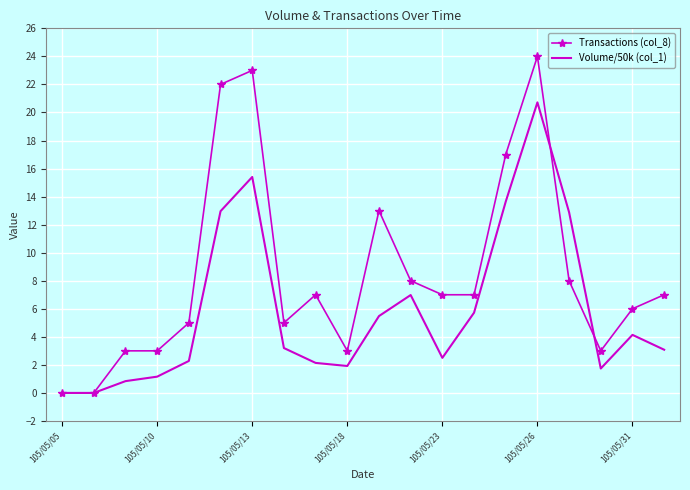

What is the maximum value for Transactions (col_8)?

24.0